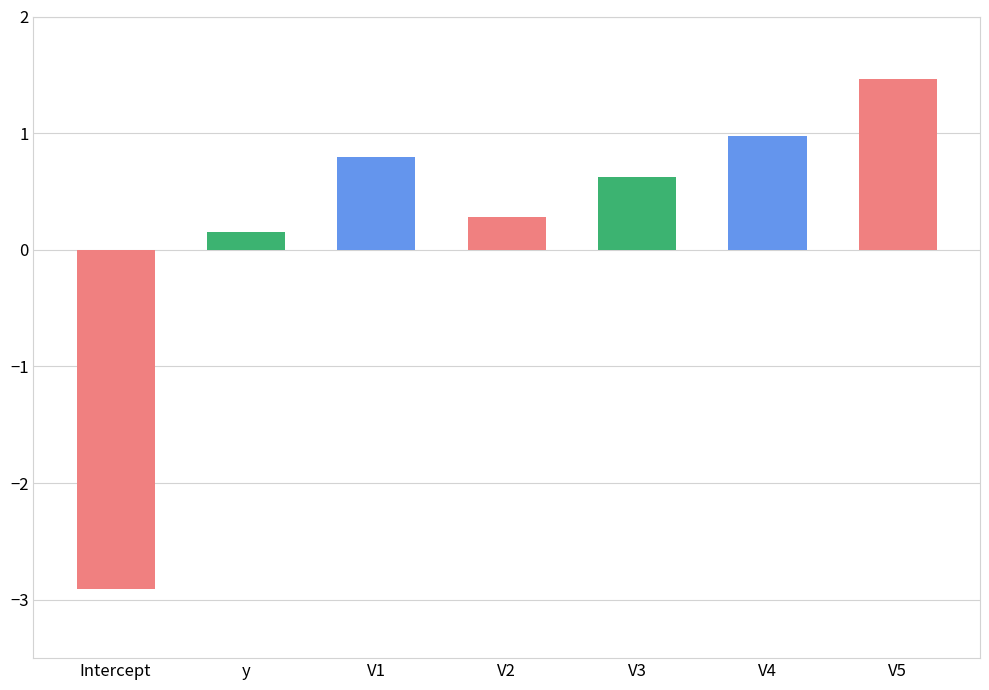

Does the chart contain stacked bars?

No